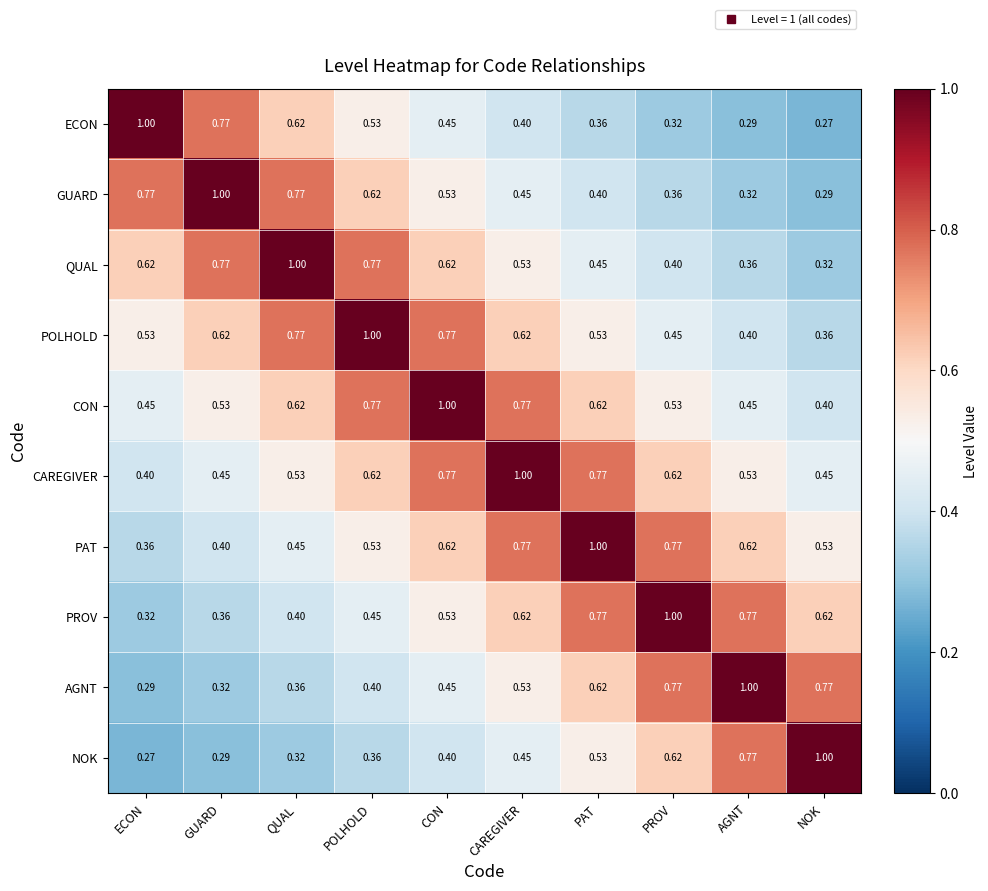

How many data points does each series have?

10